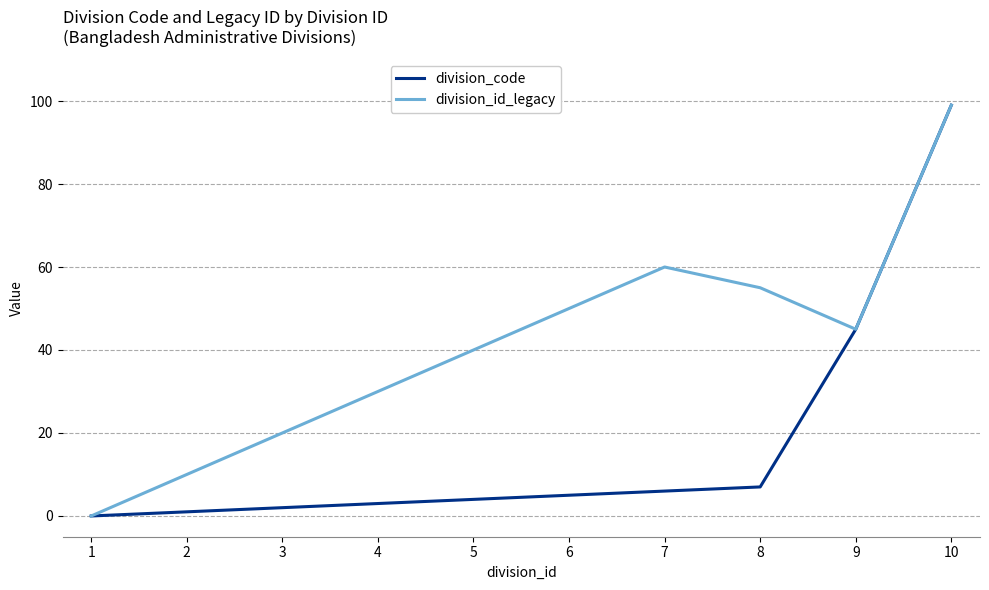

True or false: division_code has more than 1 interior local peaks.

False